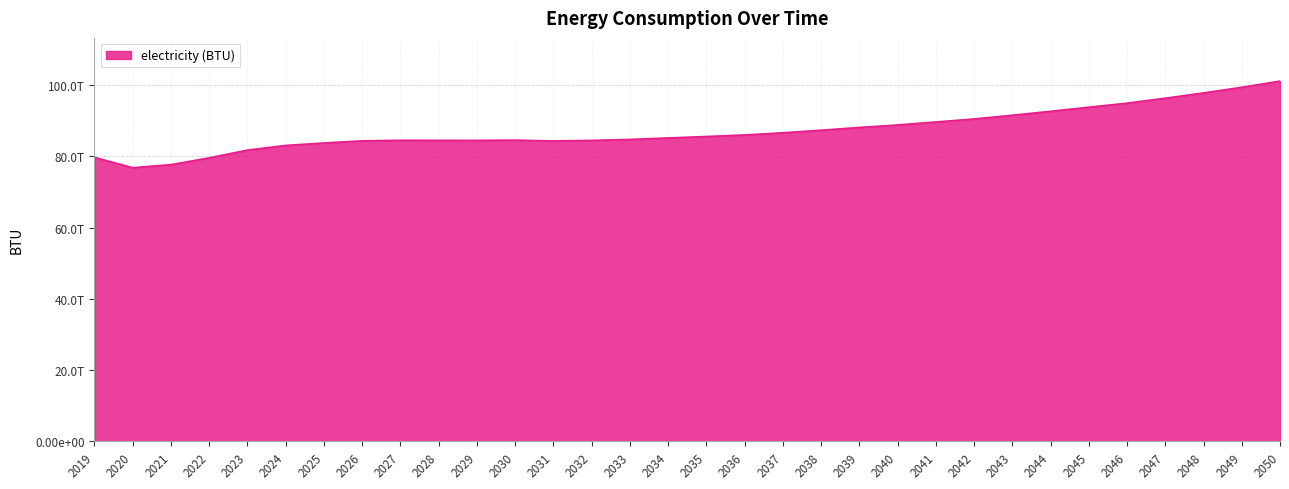

Which category has the lowest value across all series?

2020